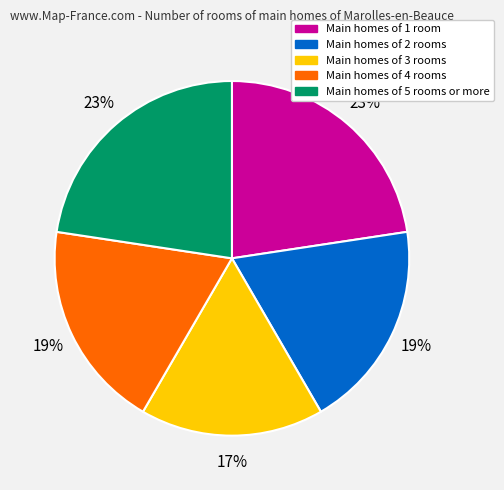

To the nearest percent, what is the difference between the largest and smallest slice percentages?

6%